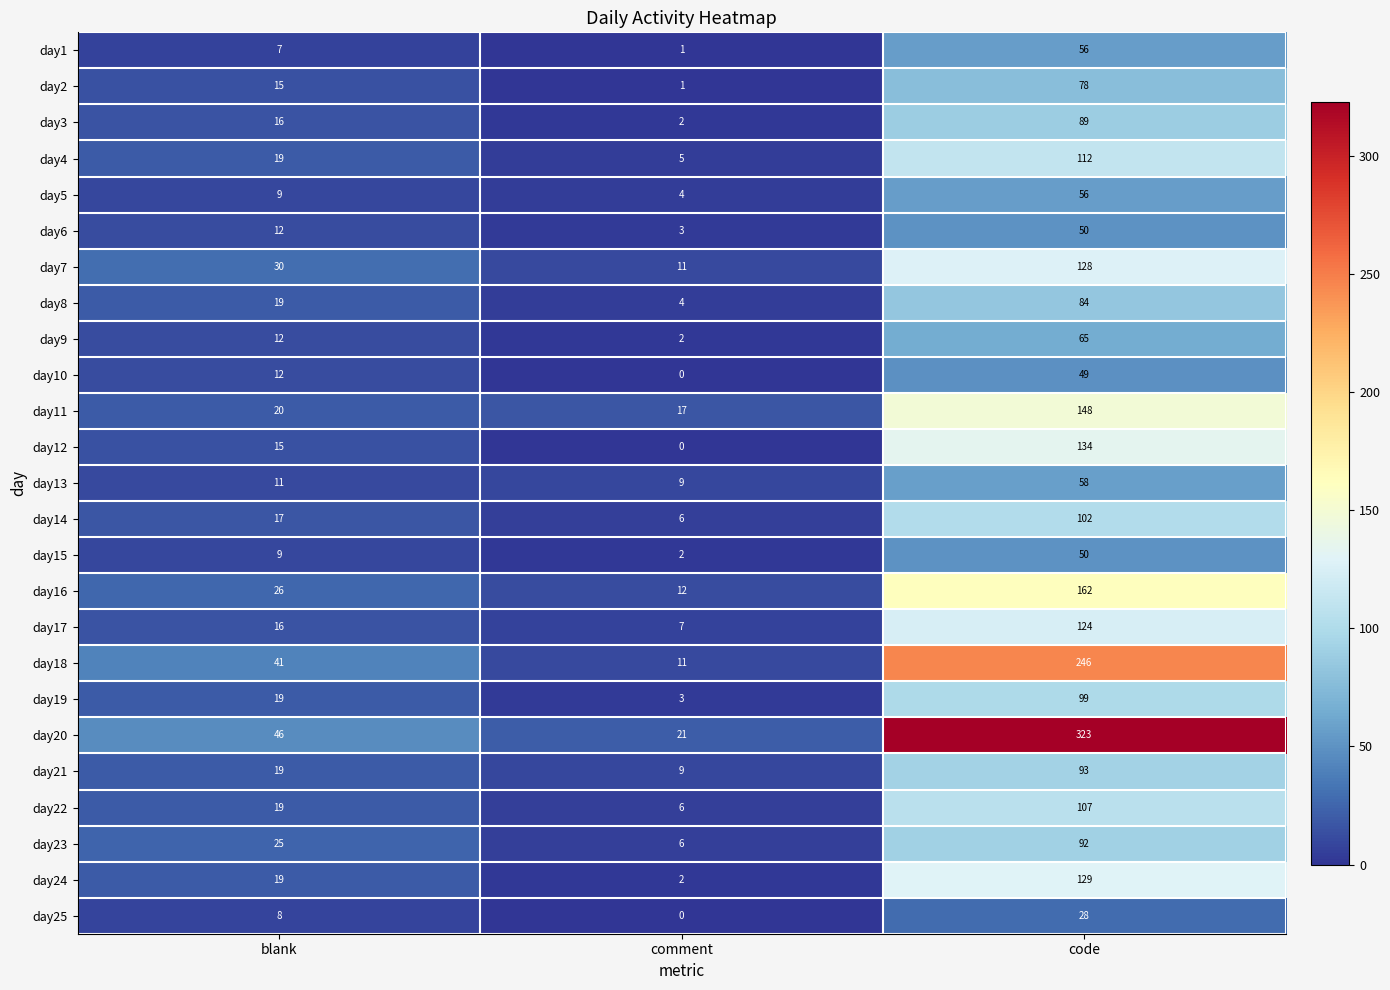

What is the total value across all series at blank?

461